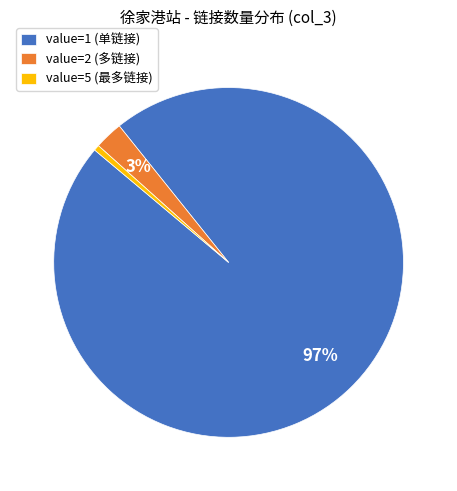

Does any single category account for the majority?

Yes